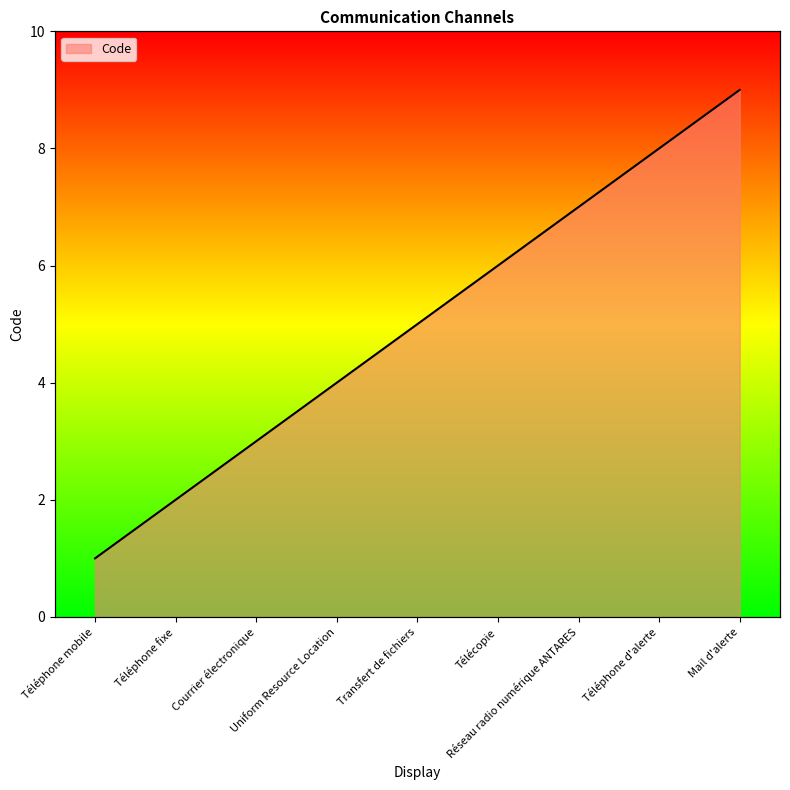

What is the average value?

5